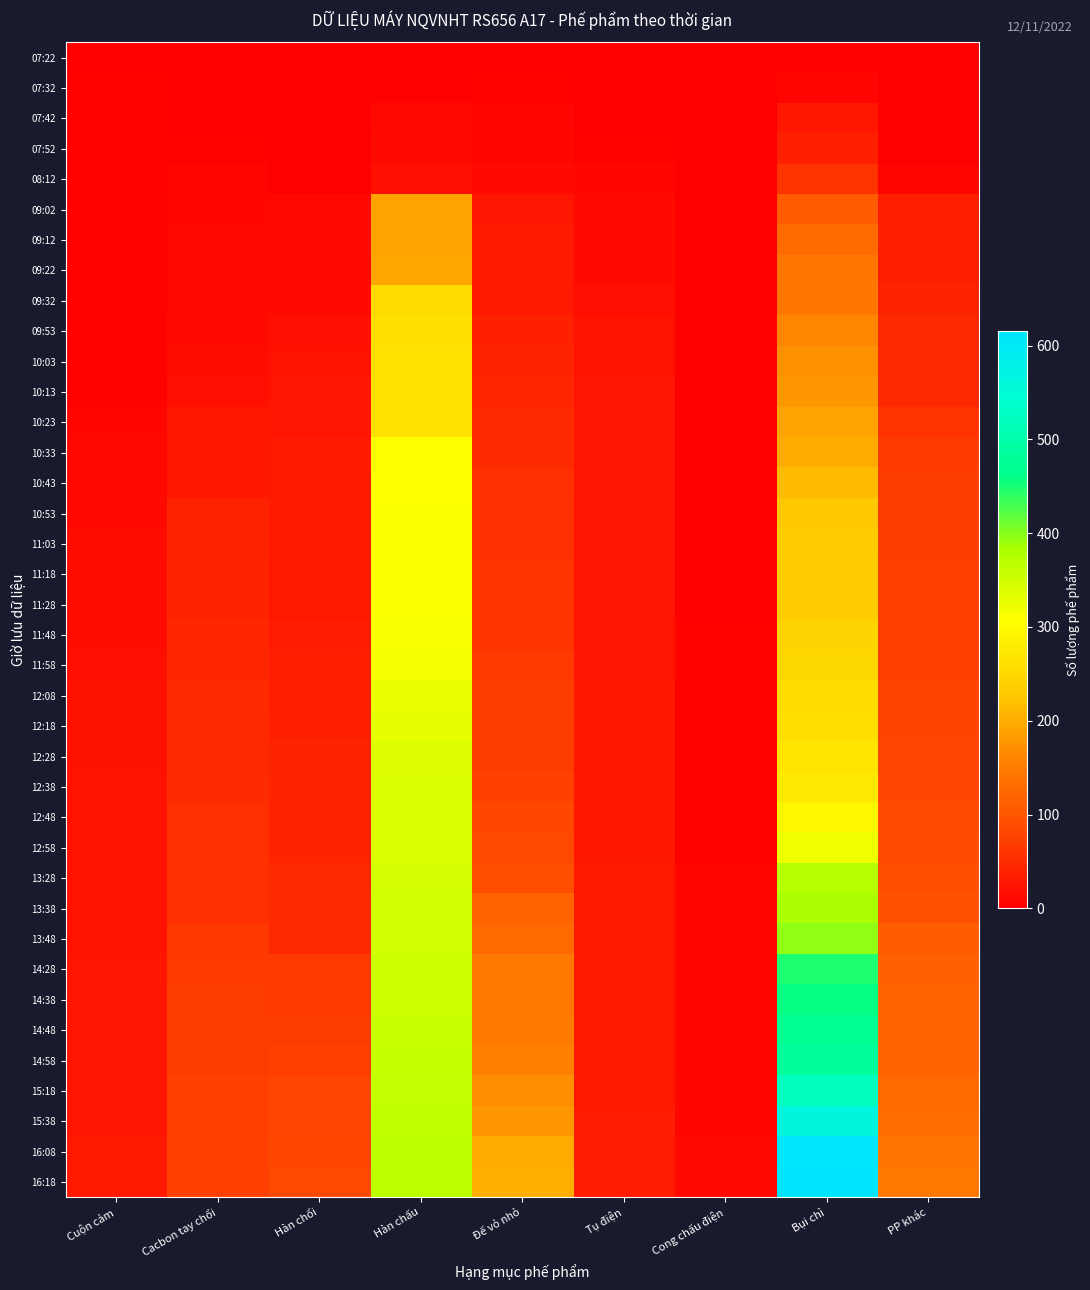

What is the greatest value displayed?

615